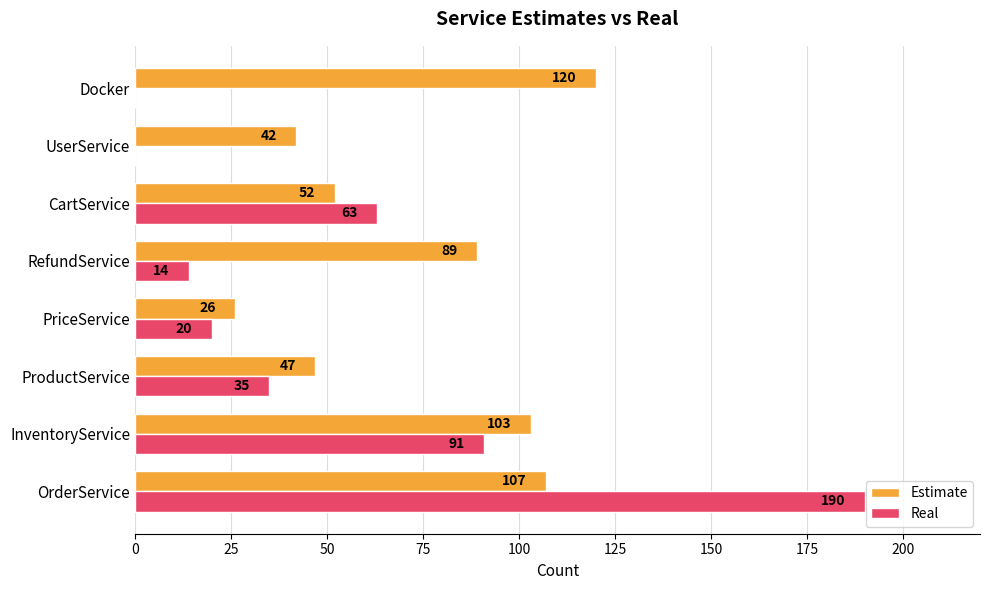

The Estimate series shows 42 at UserService. True or false?

True